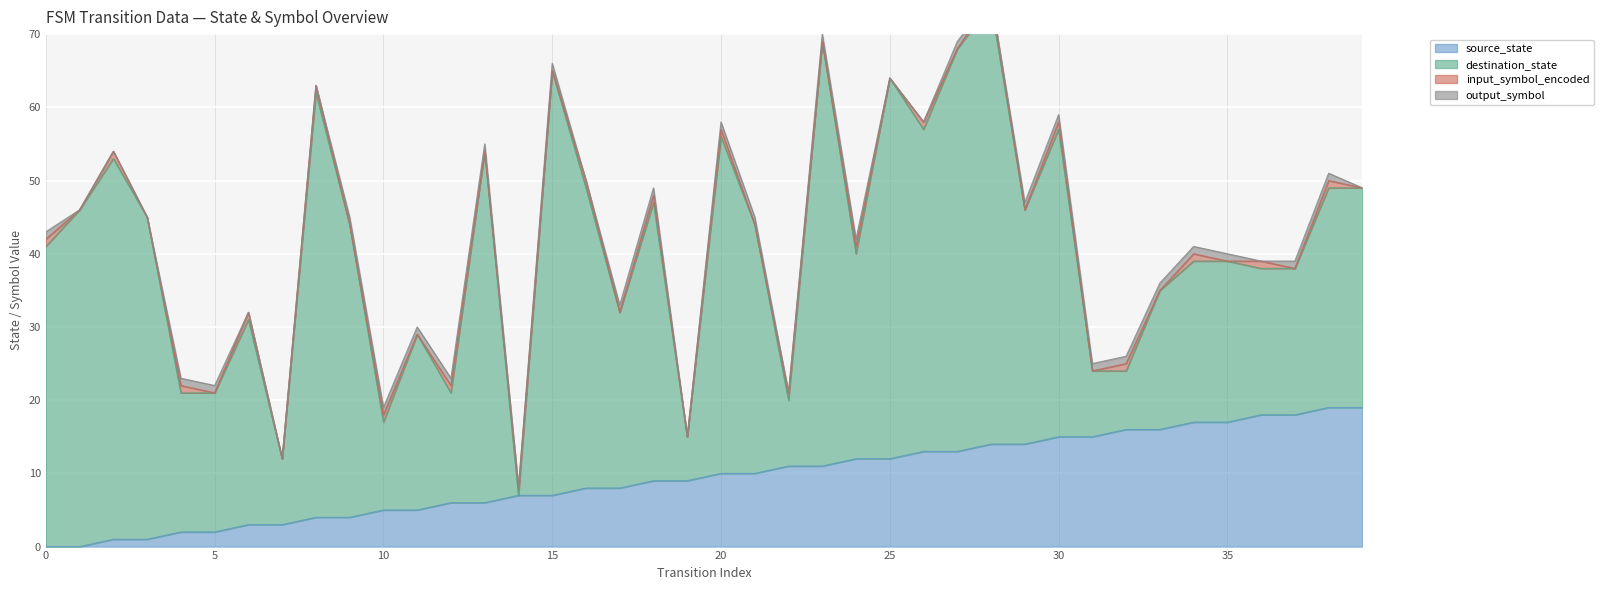

At which label does input_symbol_encoded reach its minimum?

1